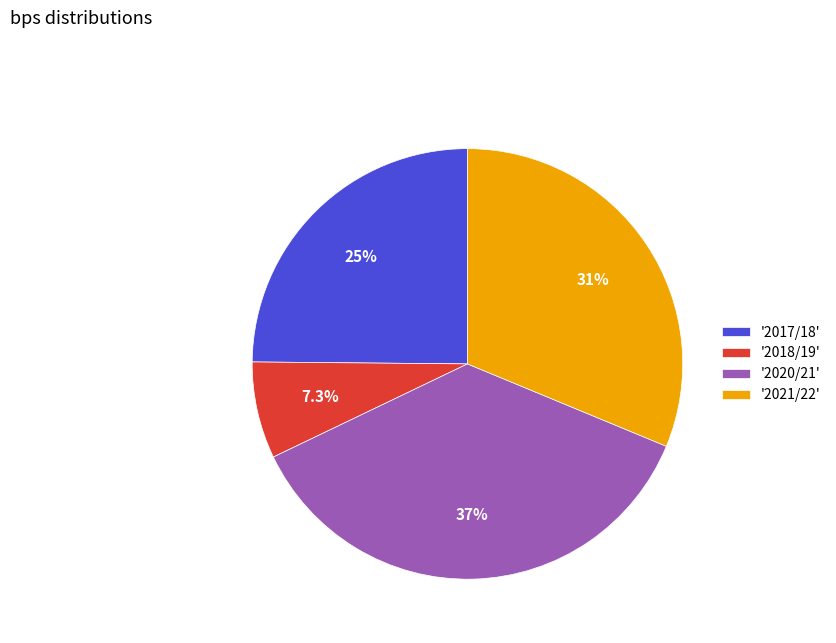

Approximately how many times larger is the value at '2018/19' compared to '2017/18'?

0.3